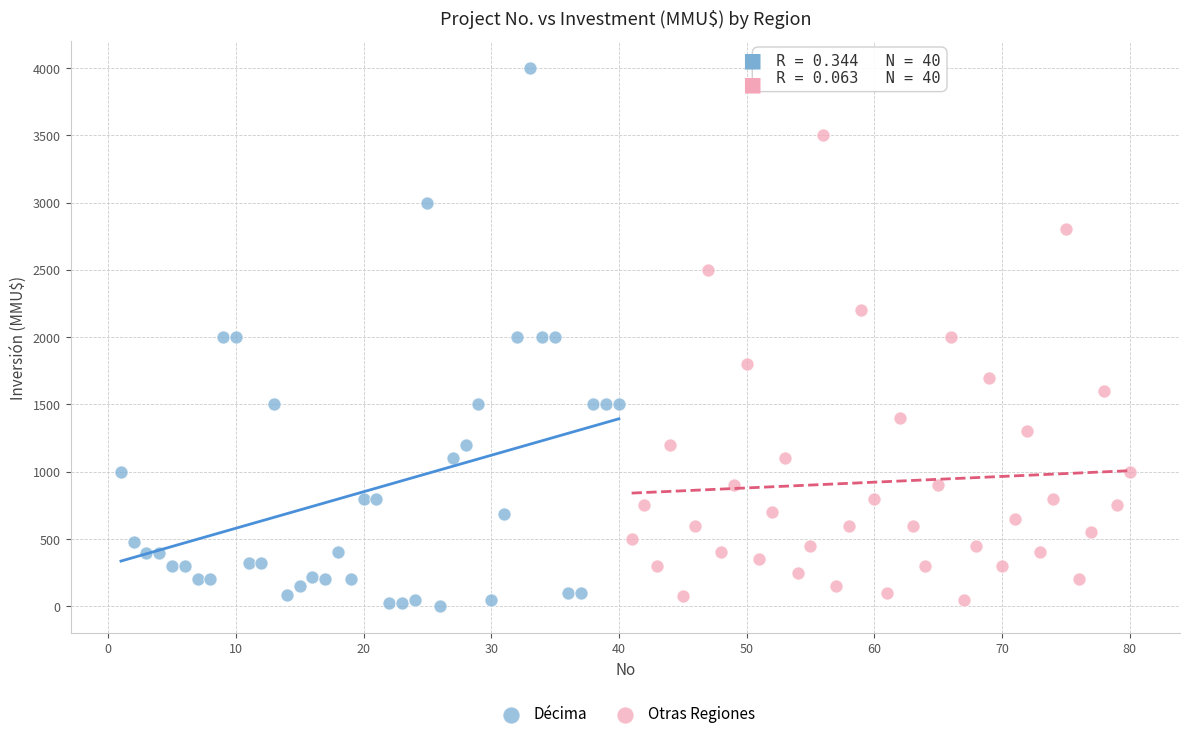

Which series reaches the minimum Y coordinate?

Décima